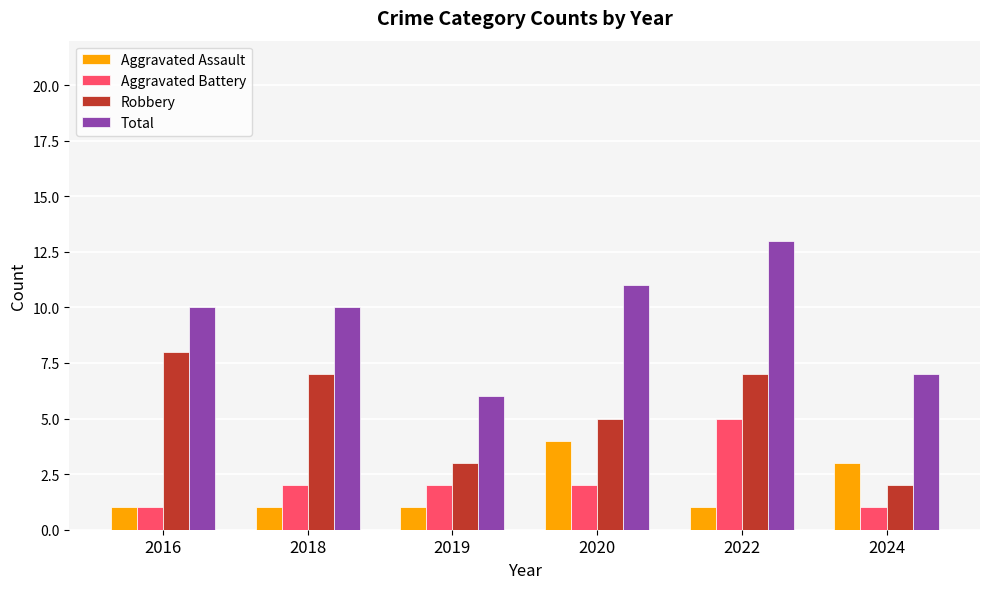

What is the spread (max minus min) of values at 2019?

5